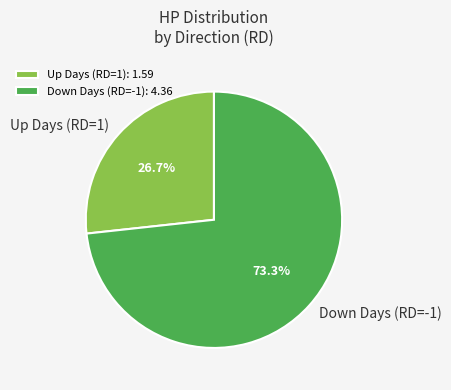

Does any single category account for the majority?

Yes